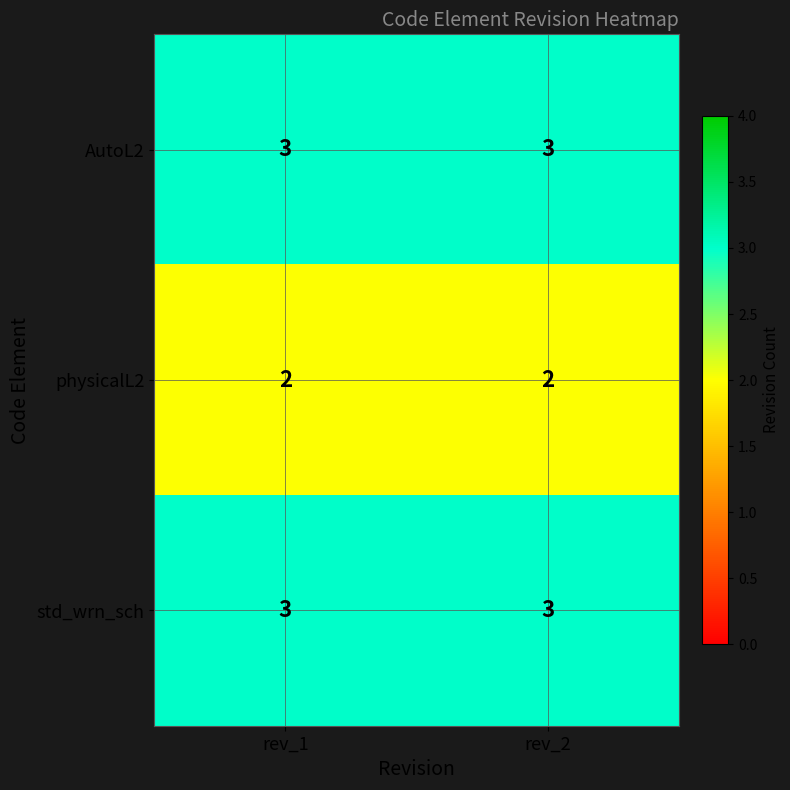

What is the approximate value of AutoL2 at rev_2?

3